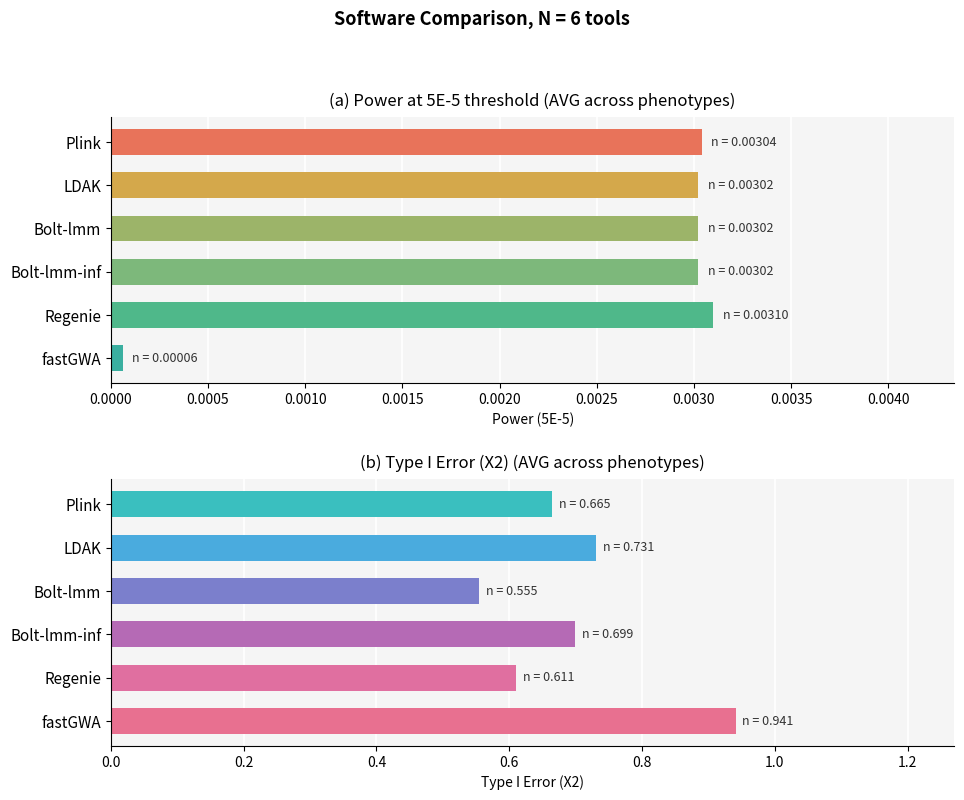

Reading right to left, list all the values displayed in this chart.

Power, 5E-5: 0.0	0.0	0.0	0.0	0.0	0.0
Type I Error(X2): 0.9	0.6	0.7	0.6	0.7	0.7